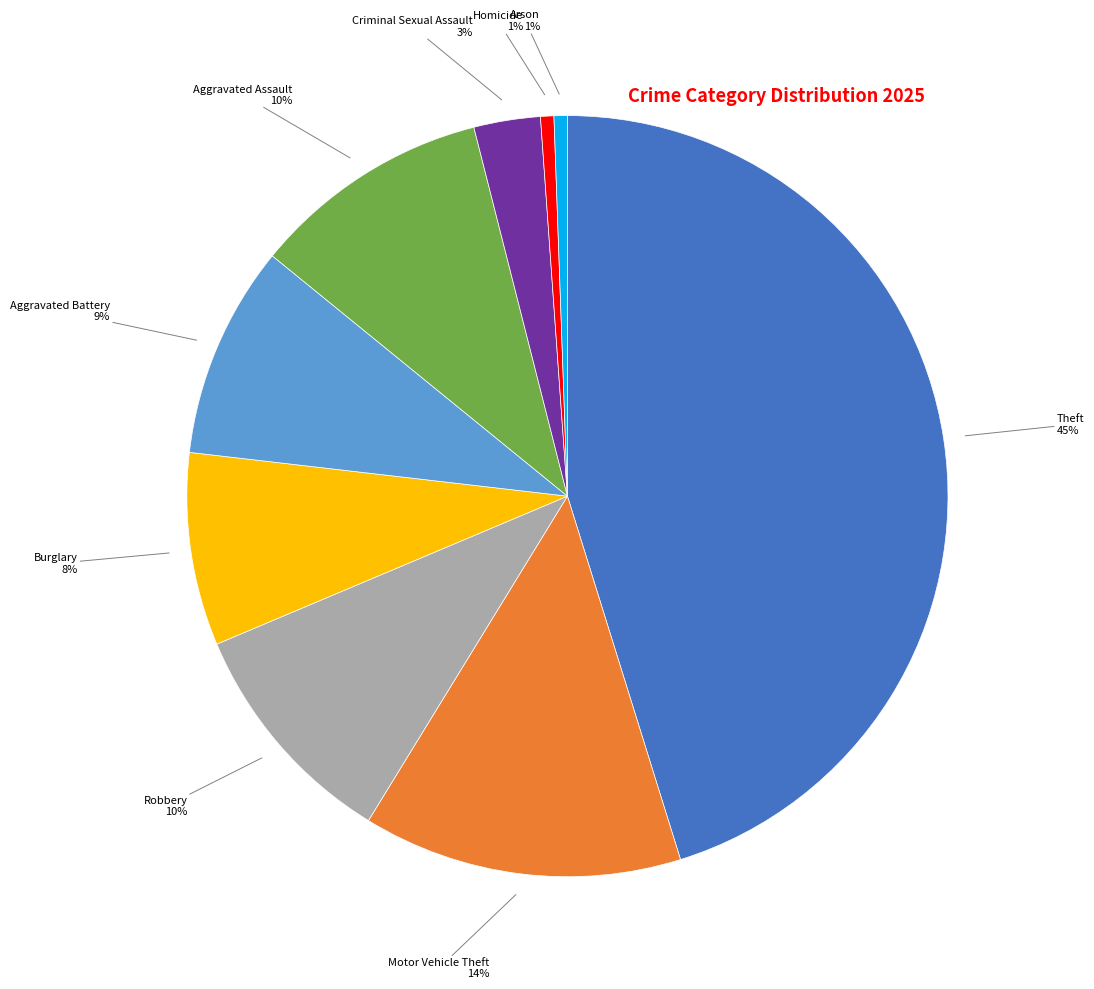

Between Aggravated Assault and Homicide, which is larger?

Aggravated Assault